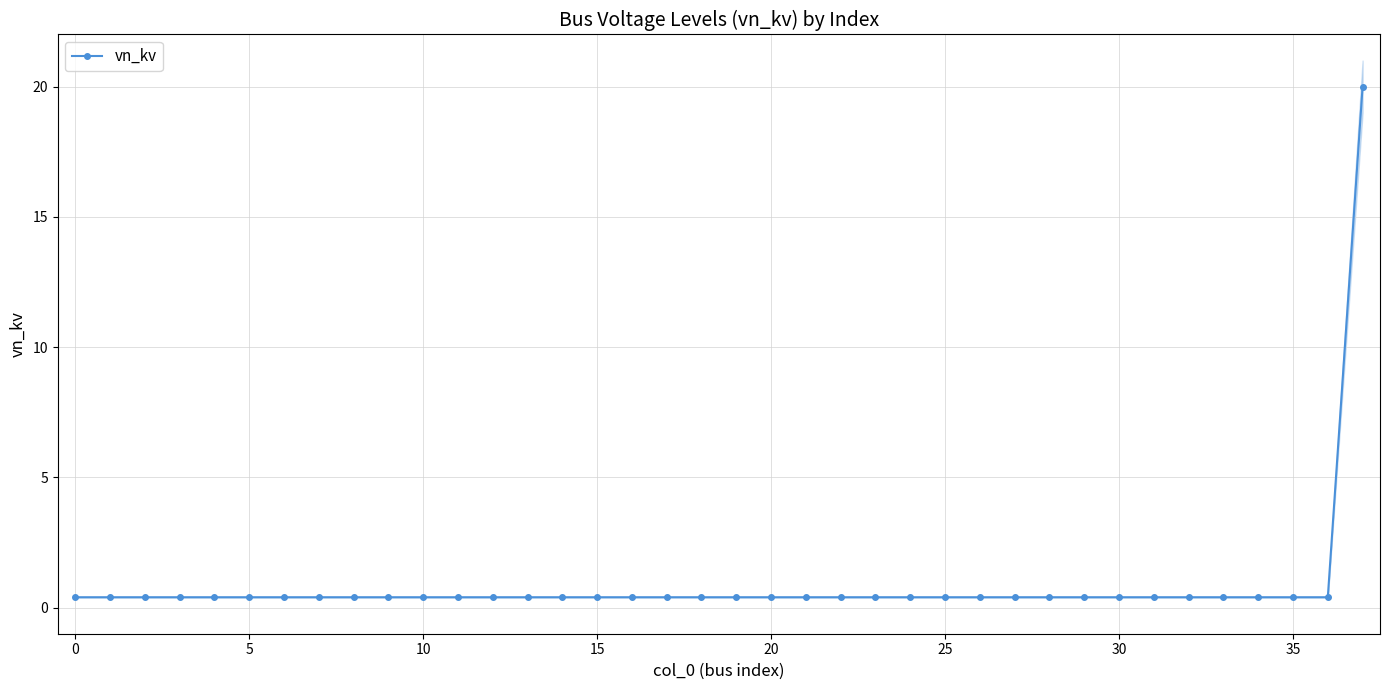

The value at 19 is 0.4. True or false?

True